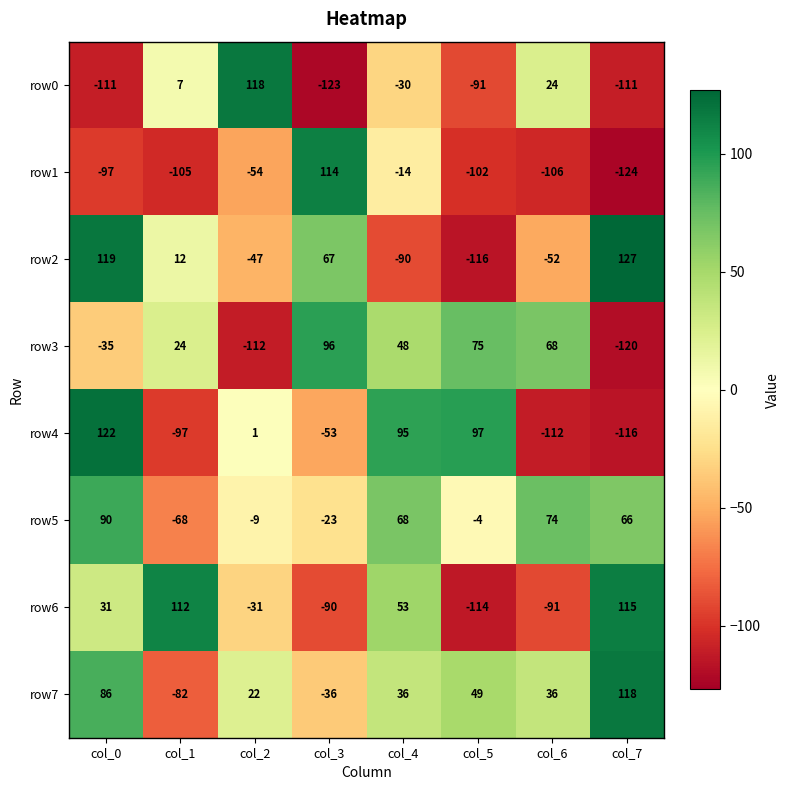

At how many categories does at least one series exceed 68?

8